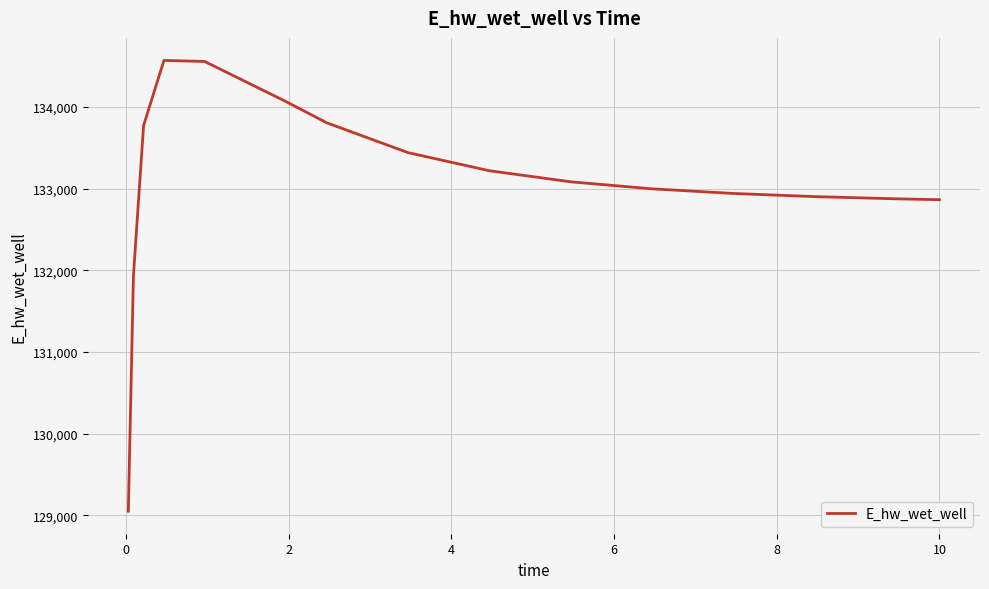

What is the smallest value displayed?

129048.6